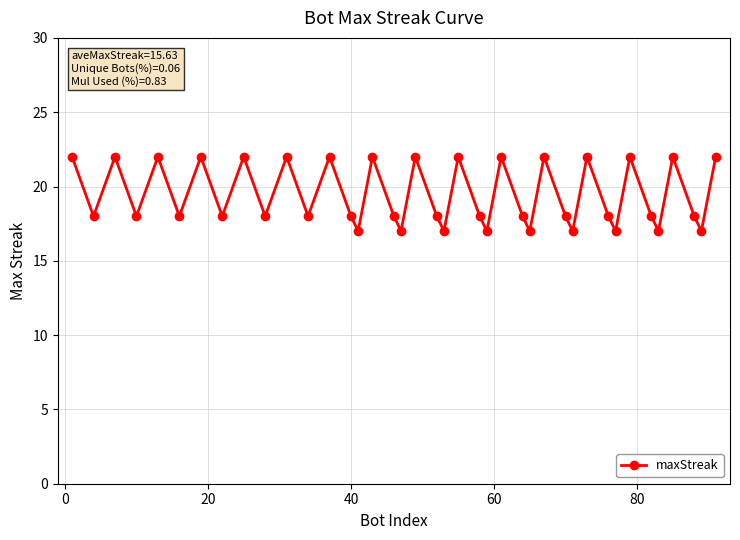

What is the difference between the maximum and minimum values?

5